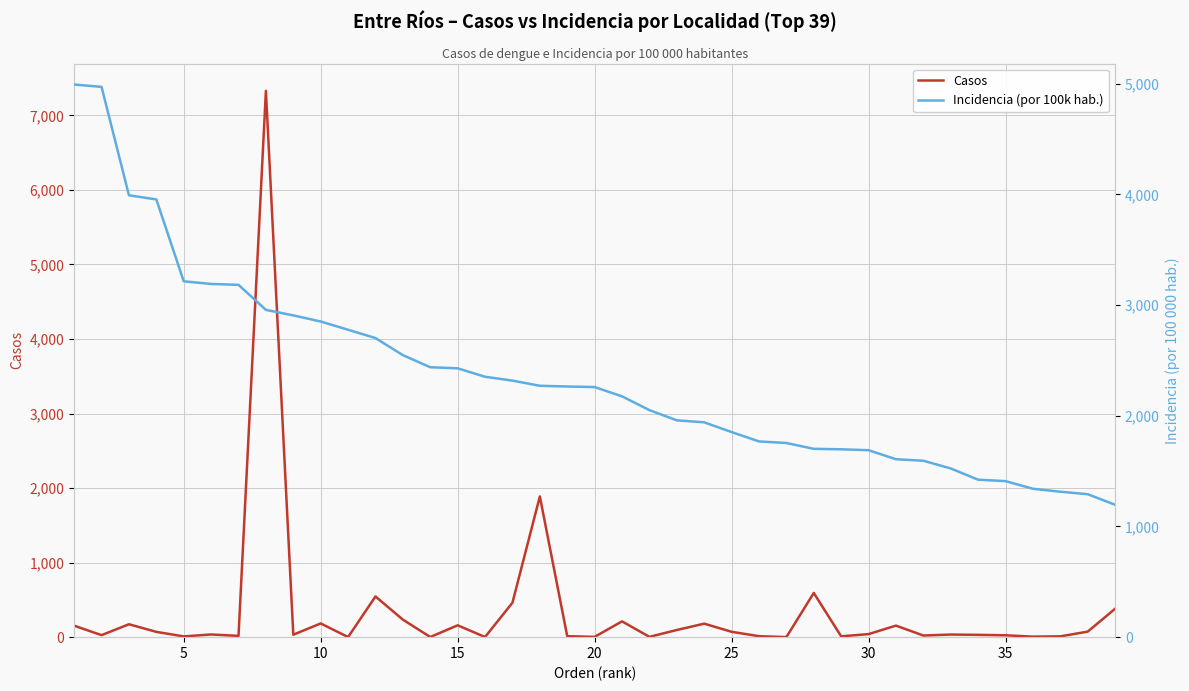

True or false: Incidencia (por 100k hab.) and Casos cross at least once.

True